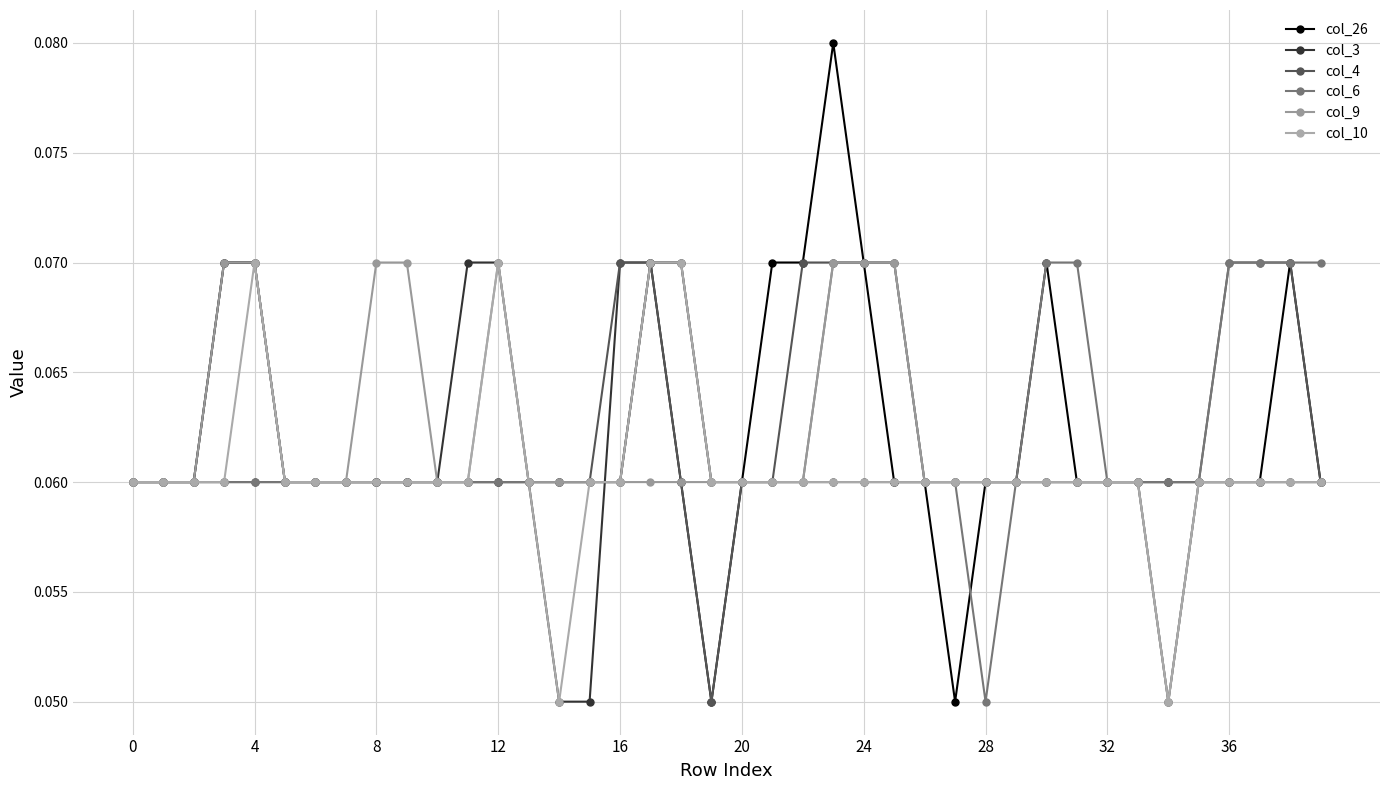

How many col_10 values are between 0 and 1?

40